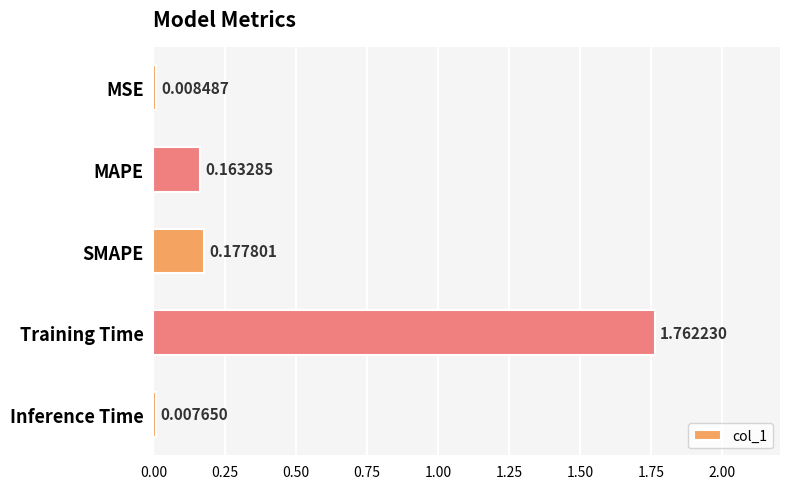

List the labels in order of value, largest first.

Training Time, SMAPE, MAPE, MSE, Inference Time